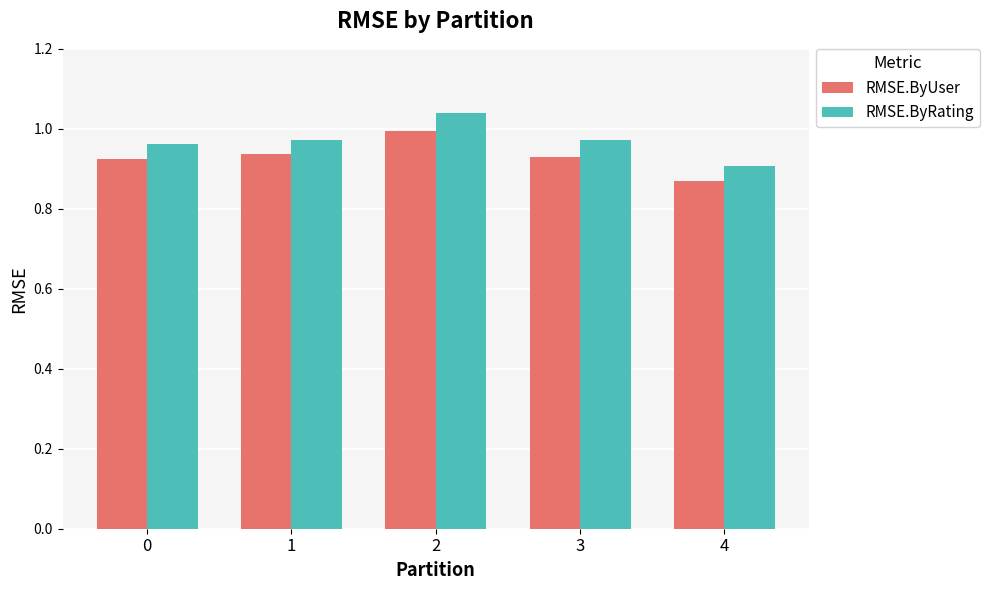

How many distinct data groups are displayed?

2